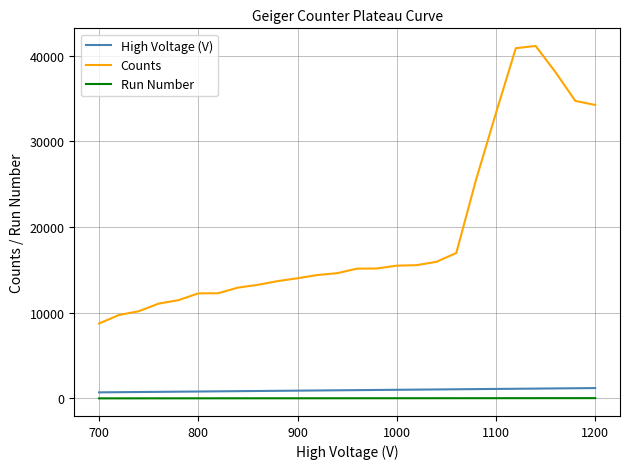

What is the greatest value displayed?

41121